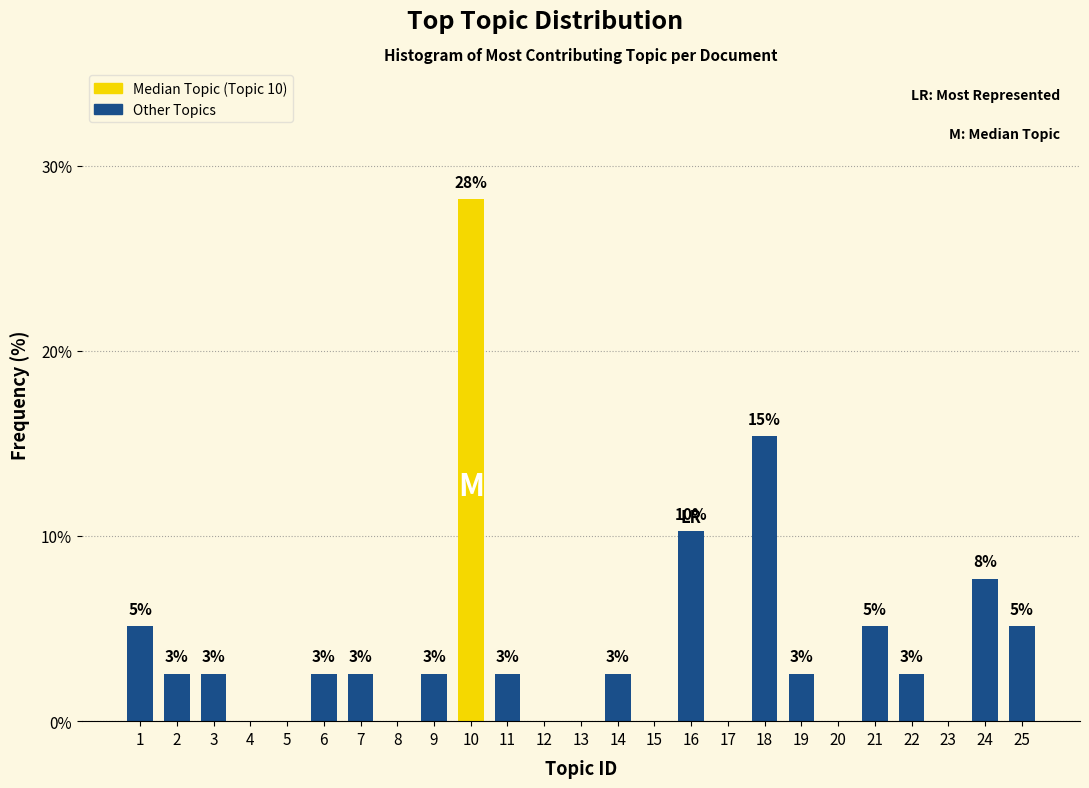

Are the bars horizontal?

No